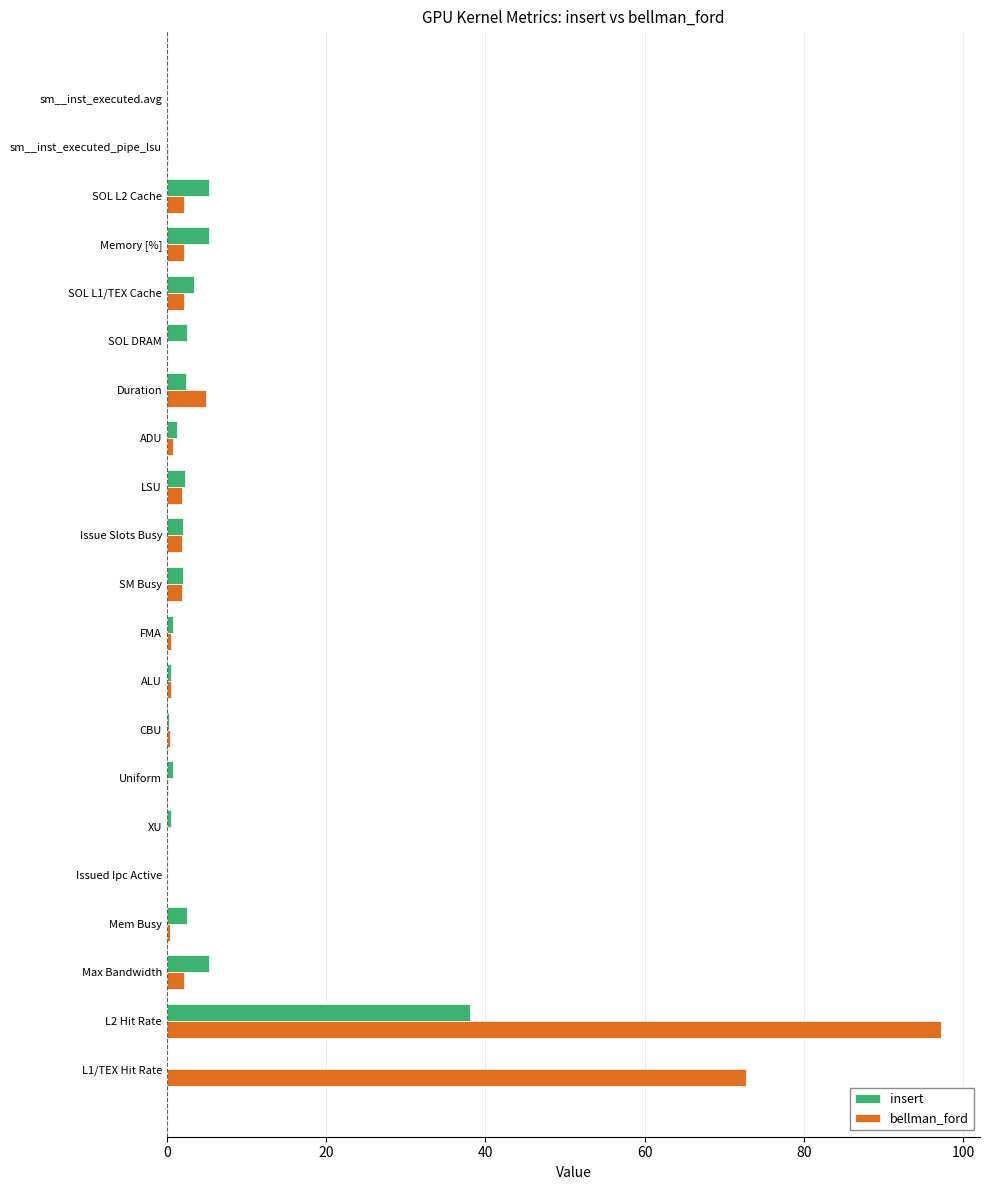

Which series has the largest total across all categories?

bellman_ford